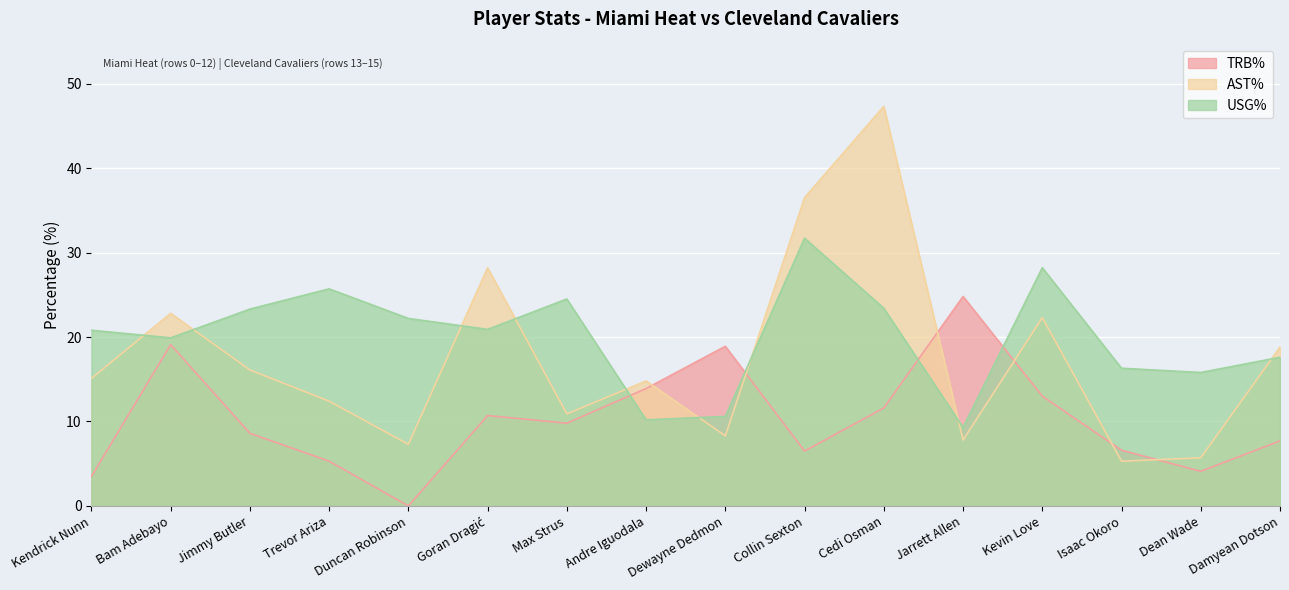

What is the label of the 13th point from the right?

Trevor Ariza